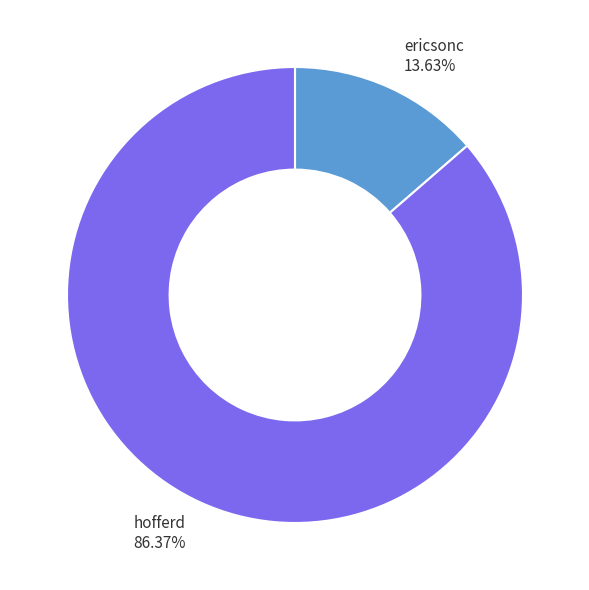

What is the largest slice in the pie chart?

hofferd